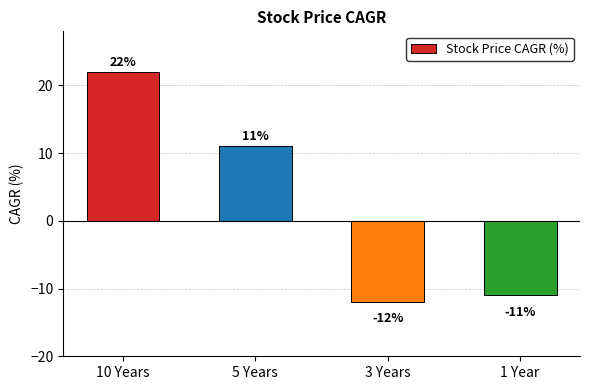

How many series are shown in this chart?

1